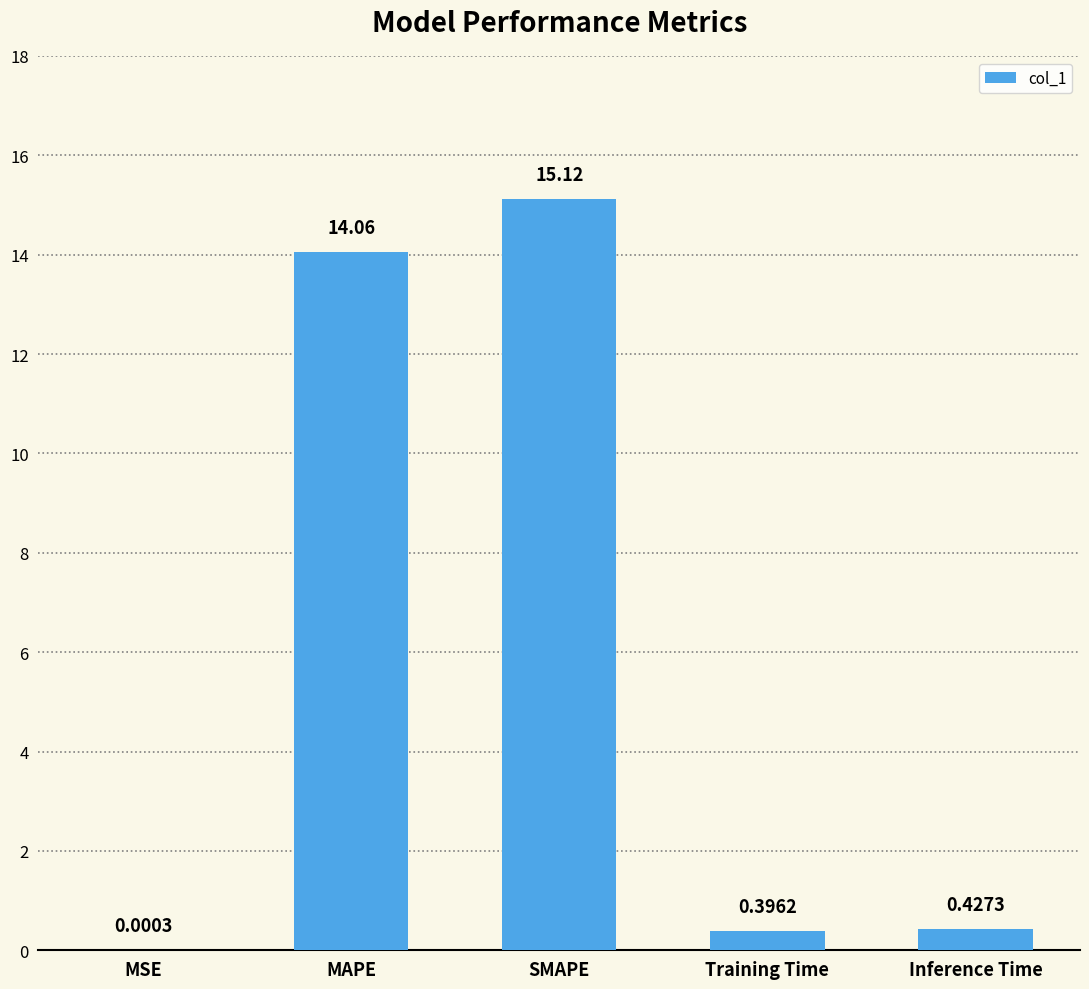

What is the greatest value displayed?

15.1